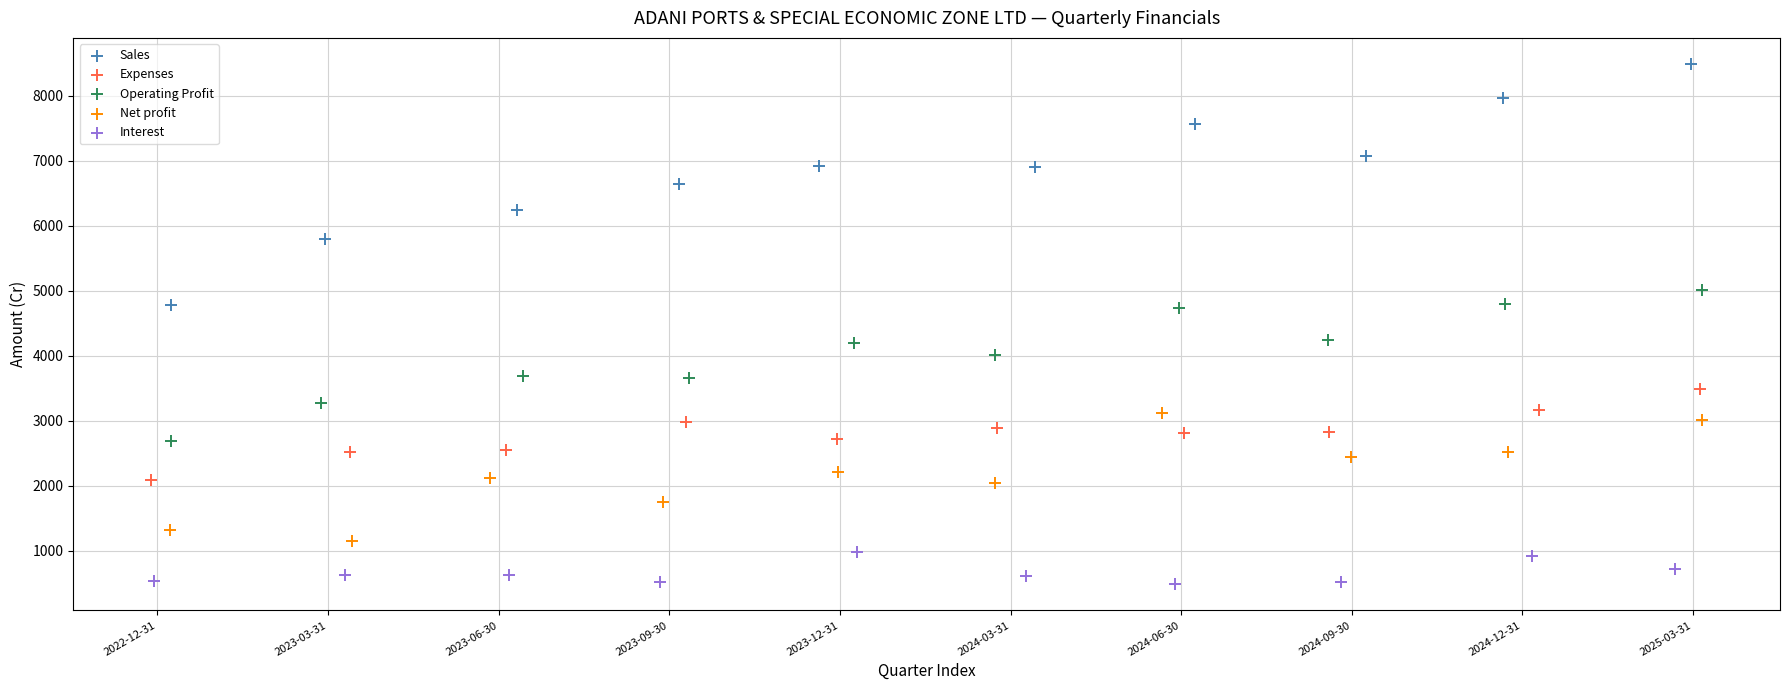

Which series contains the highest Y value?

Sales